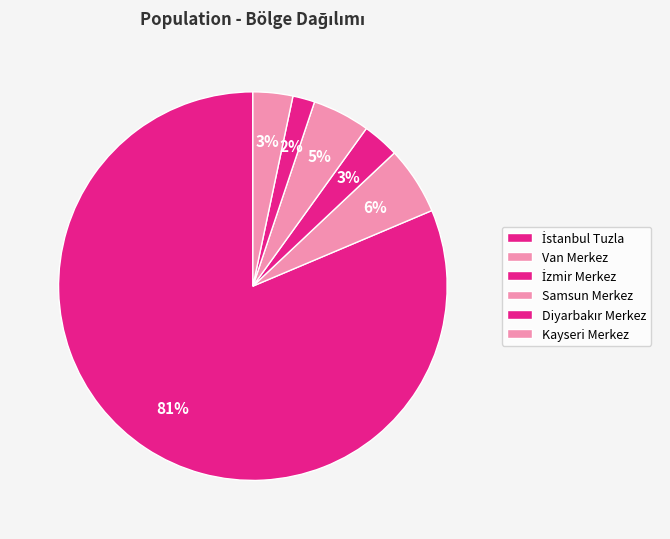

What is the change in value from İstanbul Tuzla to Kayseri Merkez?

-896014